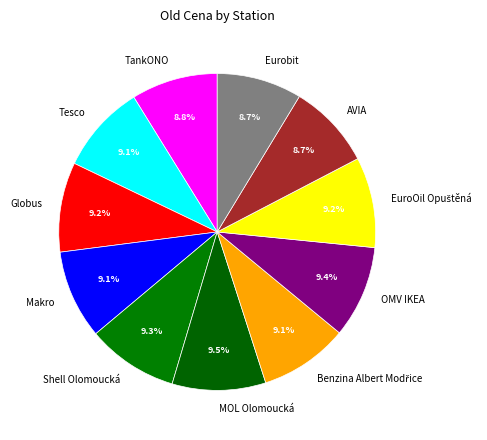

Do Makro and Globus together represent more than half of the pie?

No